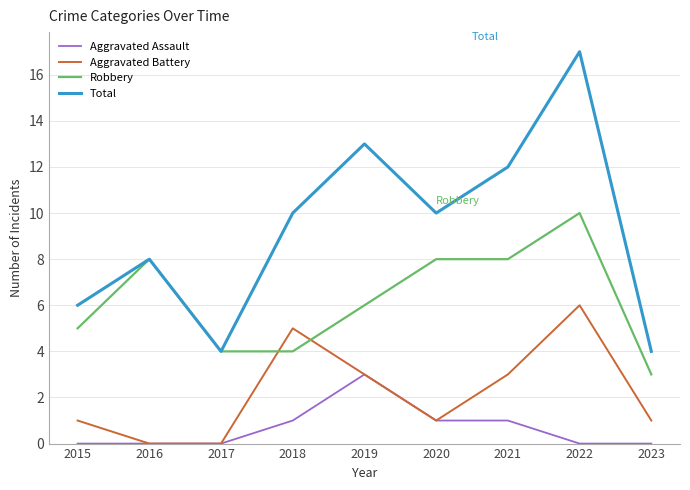

What is the maximum value shown in the chart?

17